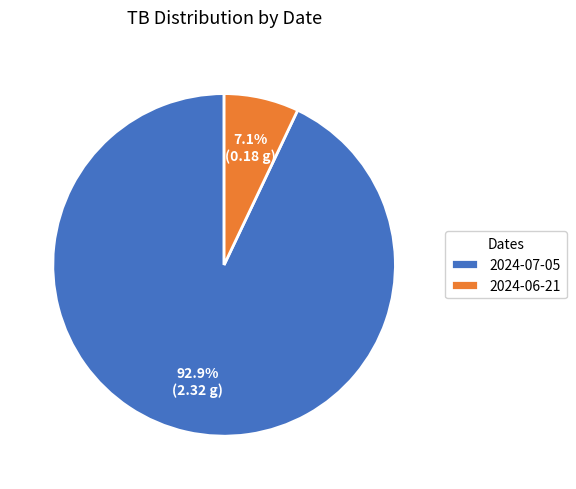

The 2024-07-05 slice represents 99% of the pie. True or false?

False